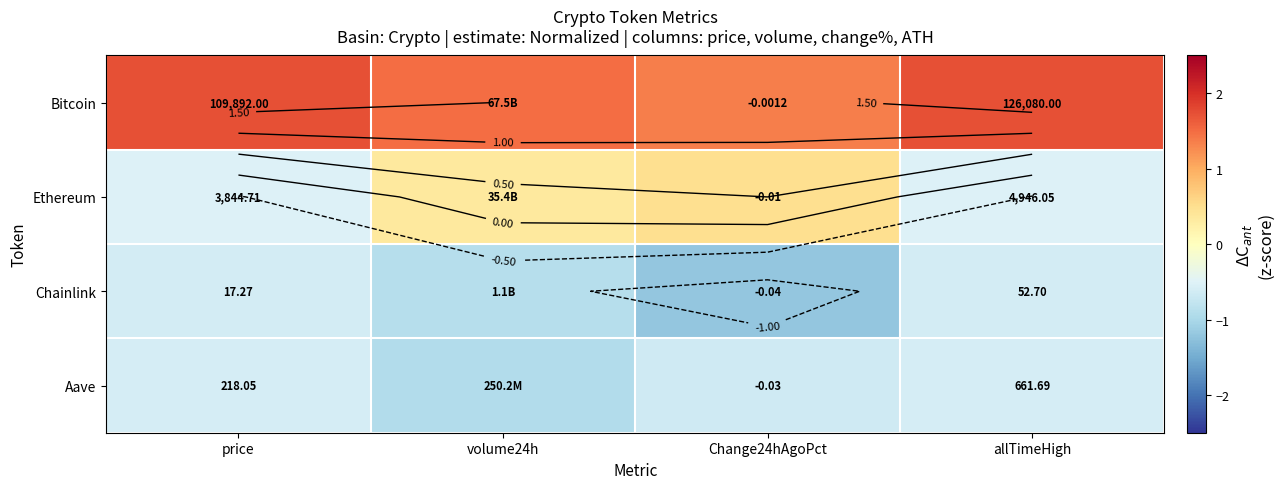

How many categories are shown in the chart?

4